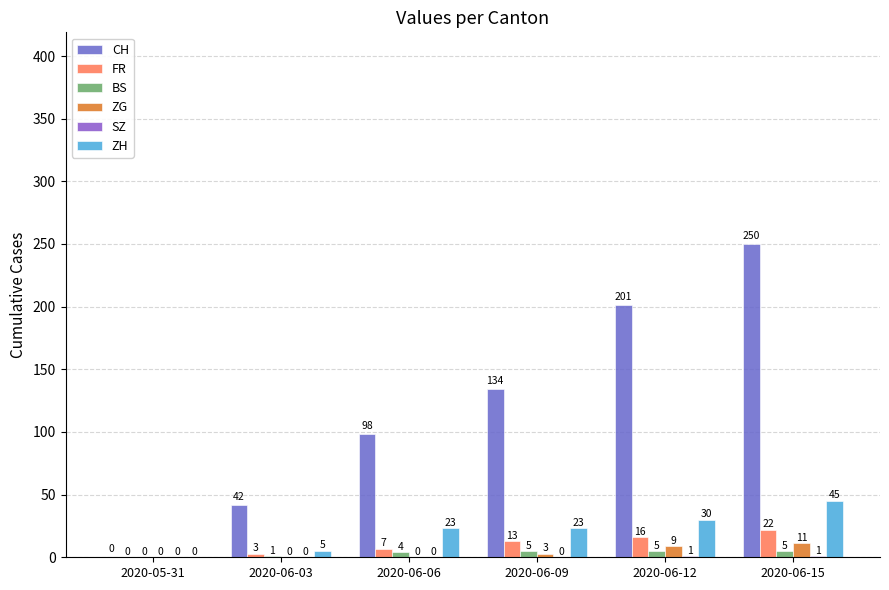

List the labels in order of ZG value, largest first.

2020-06-15, 2020-06-12, 2020-06-09, 2020-05-31, 2020-06-03, 2020-06-06